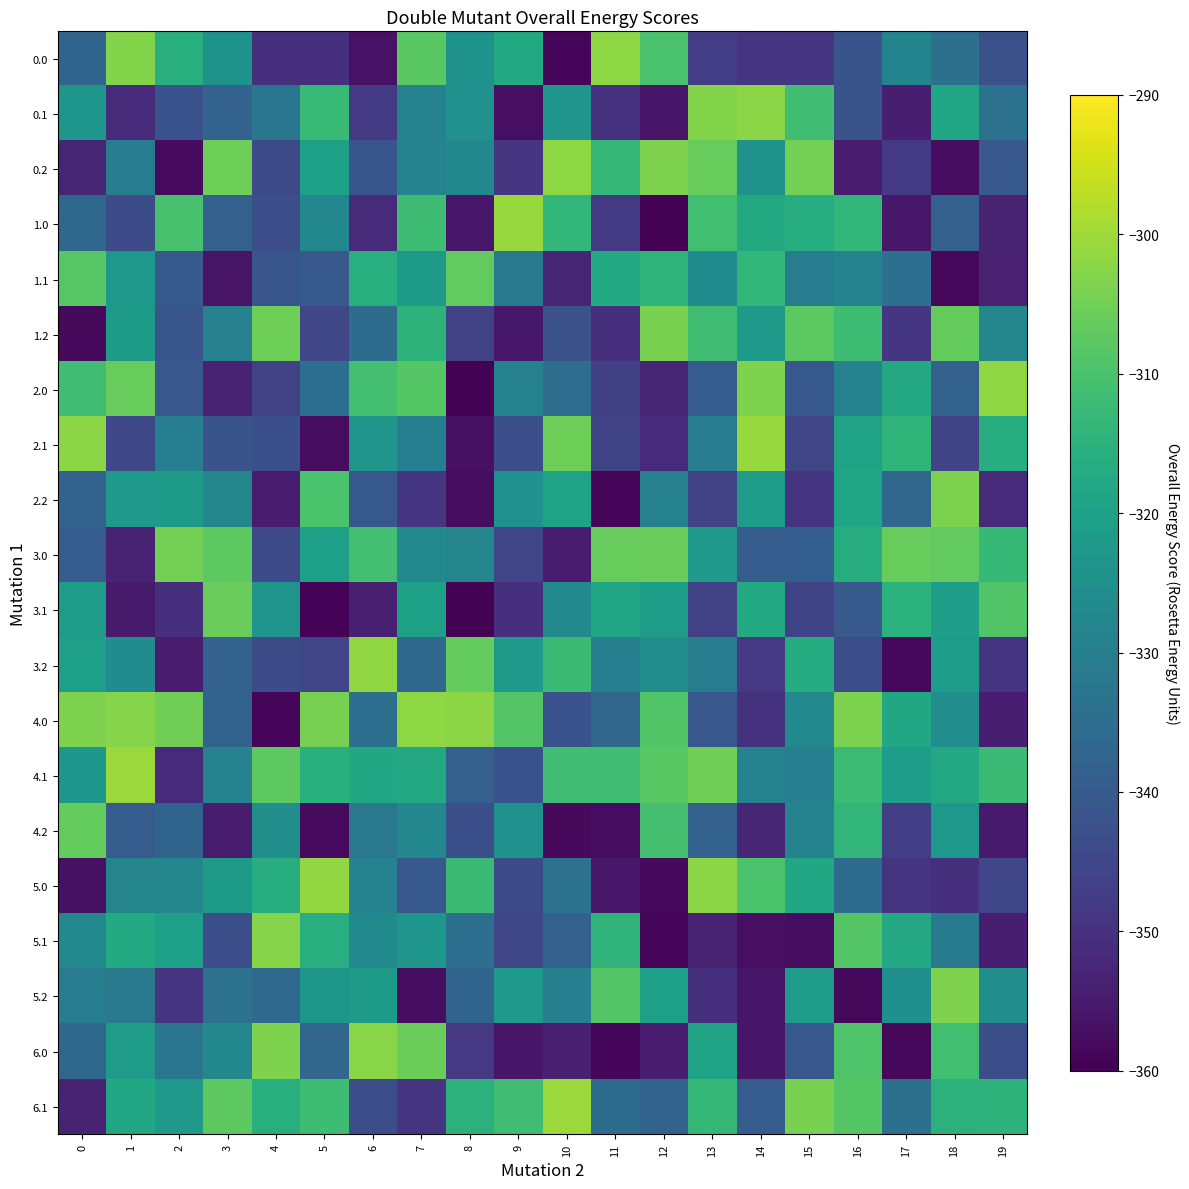

Between 6 and 9, which is larger?

9